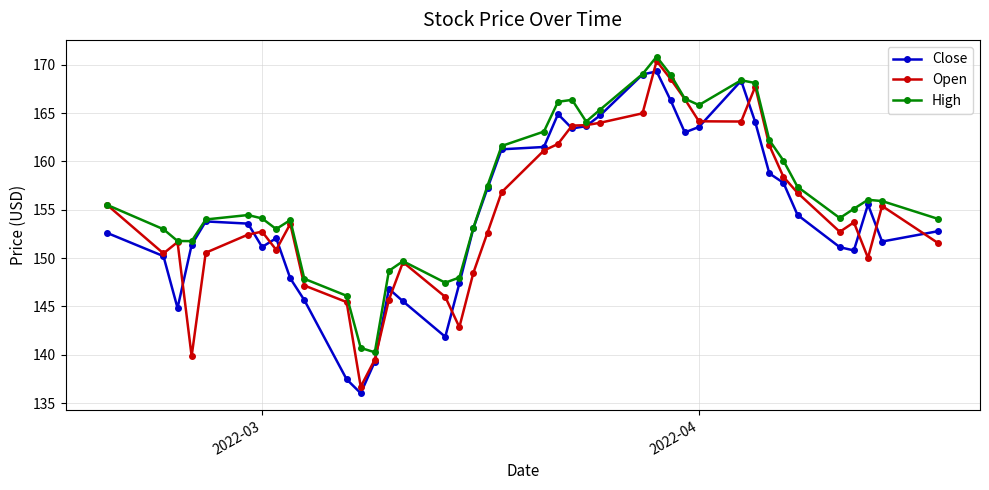

What are all the series names shown in the legend?

Close, Open, High